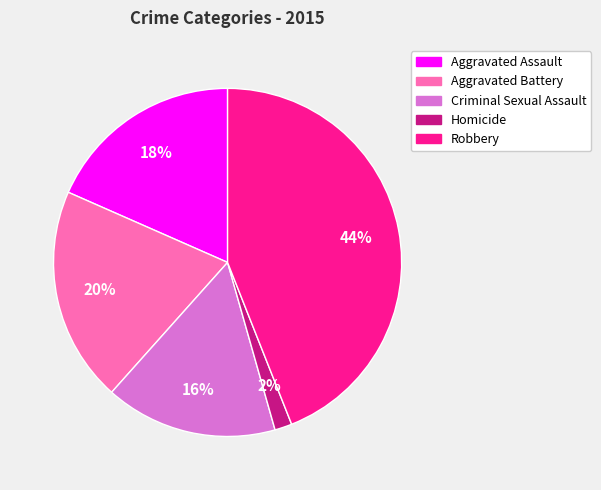

To the nearest percent, what portion does Robbery represent?

44%